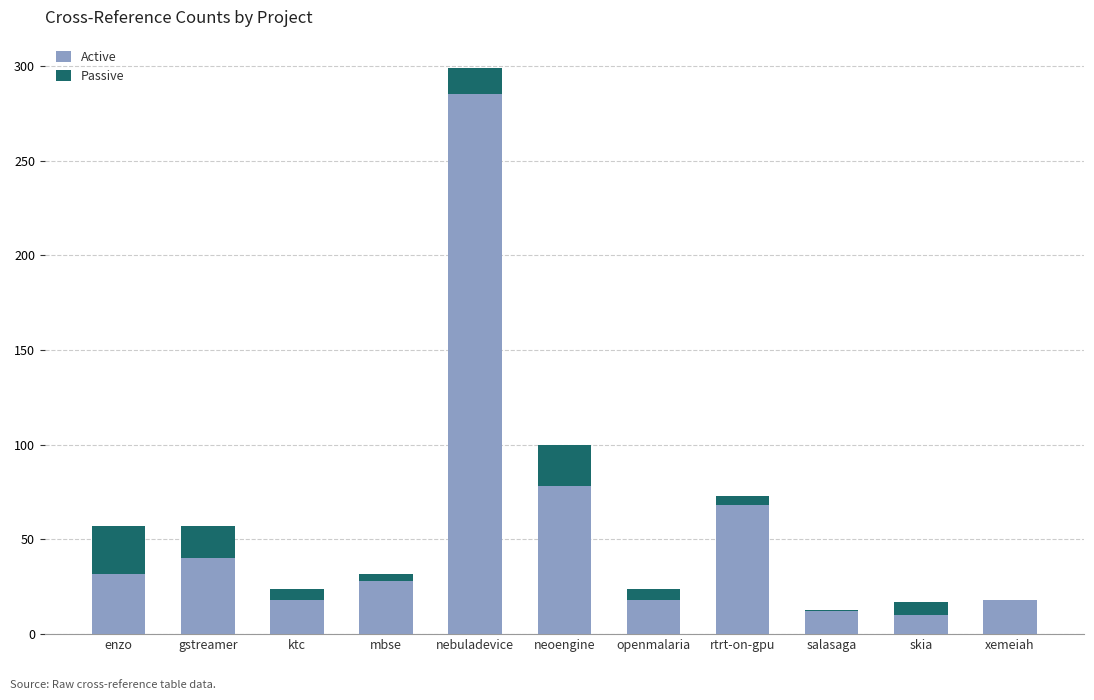

Read the Active value at enzo, to the nearest 50.

50